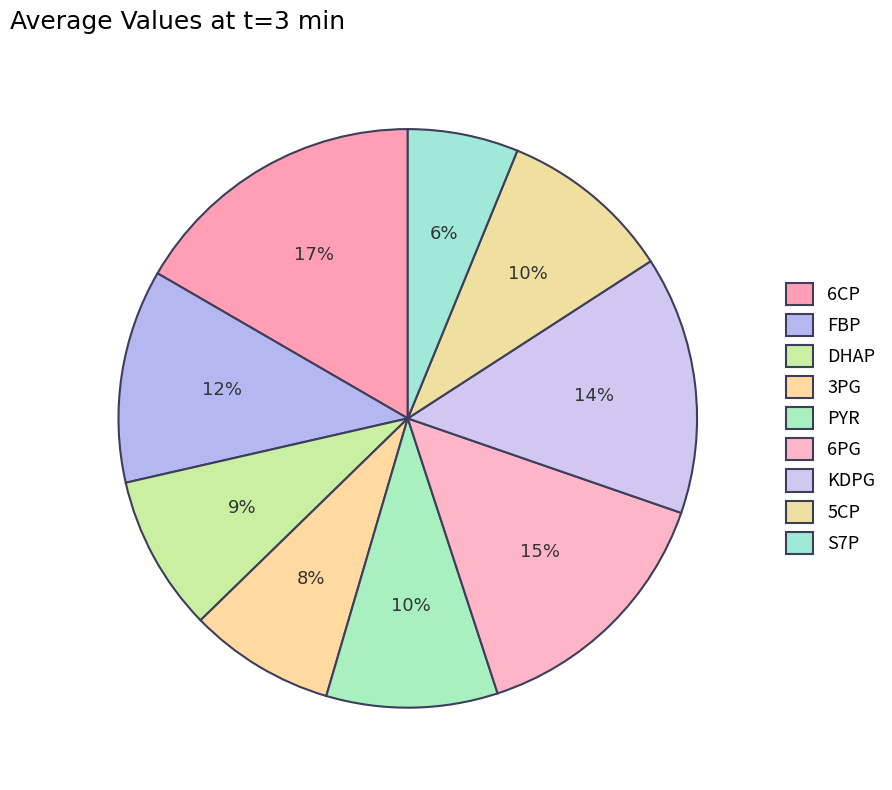

Is it true that 3PG is 8% of the pie?

True